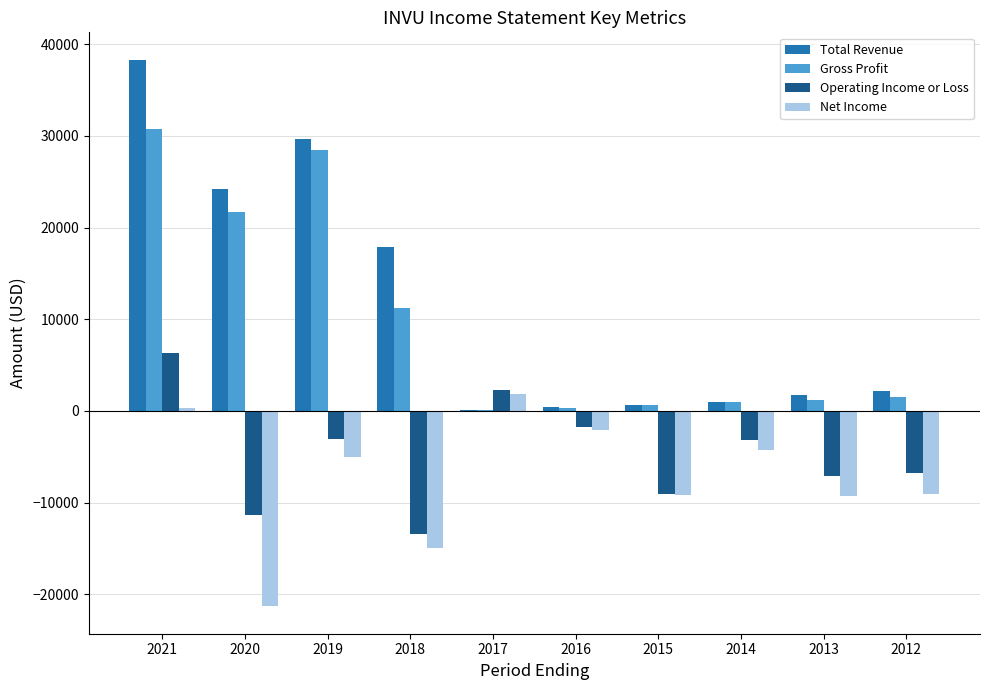

What are all the series names shown in the legend?

Total Revenue, Gross Profit, Operating Income or Loss, Net Income